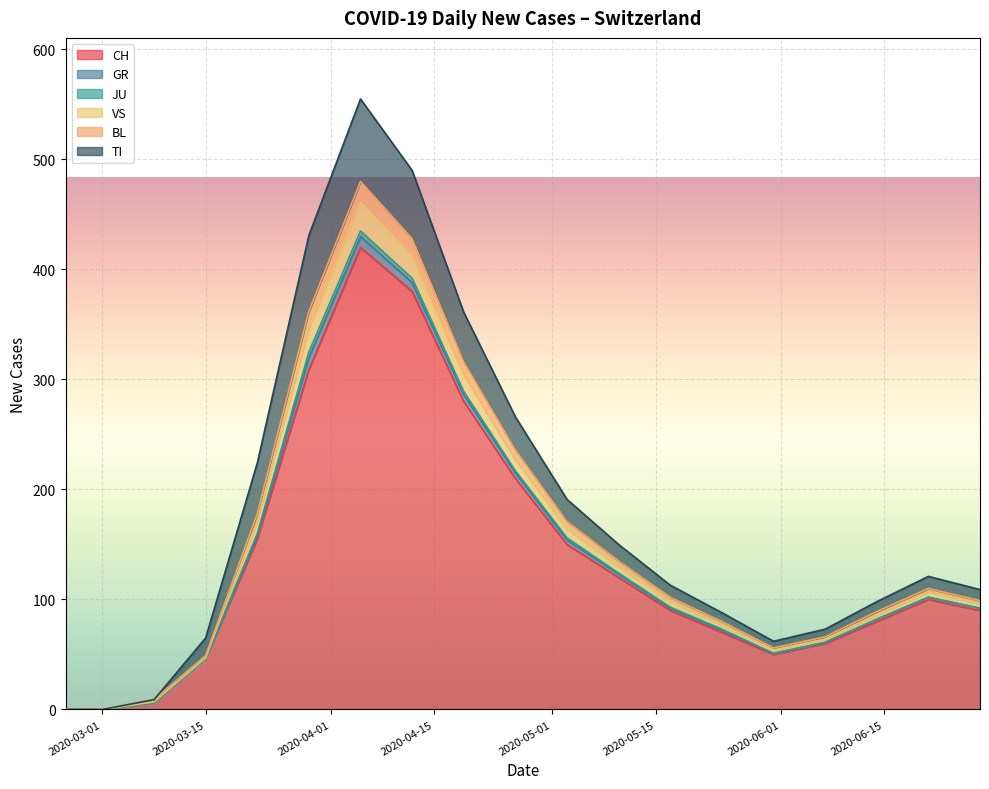

At which category does VS reach its first local valley?

2020-05-31